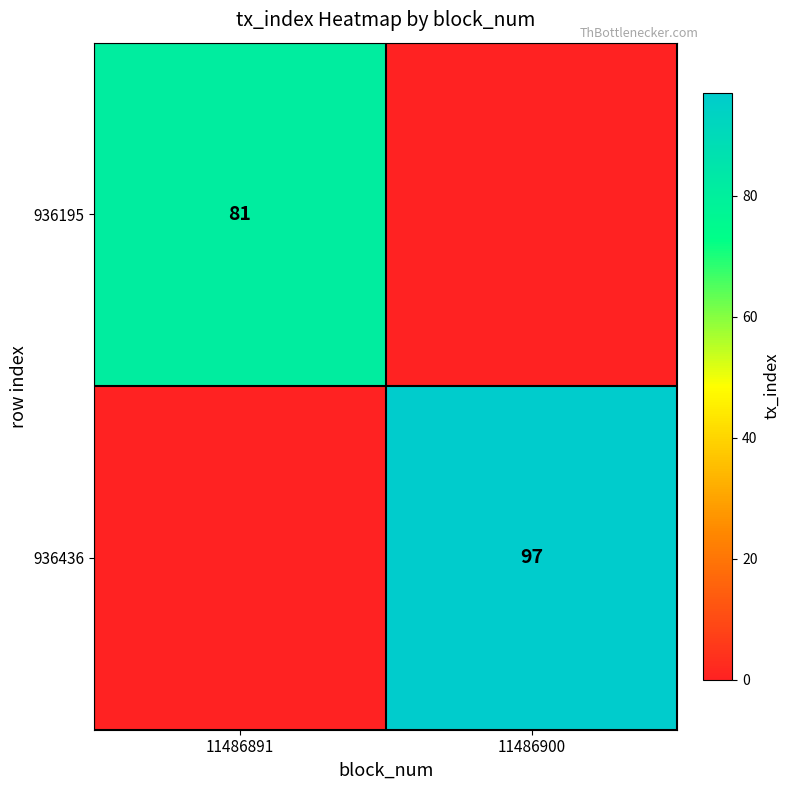

The 936195 series shows 40 at 11486891. True or false?

False